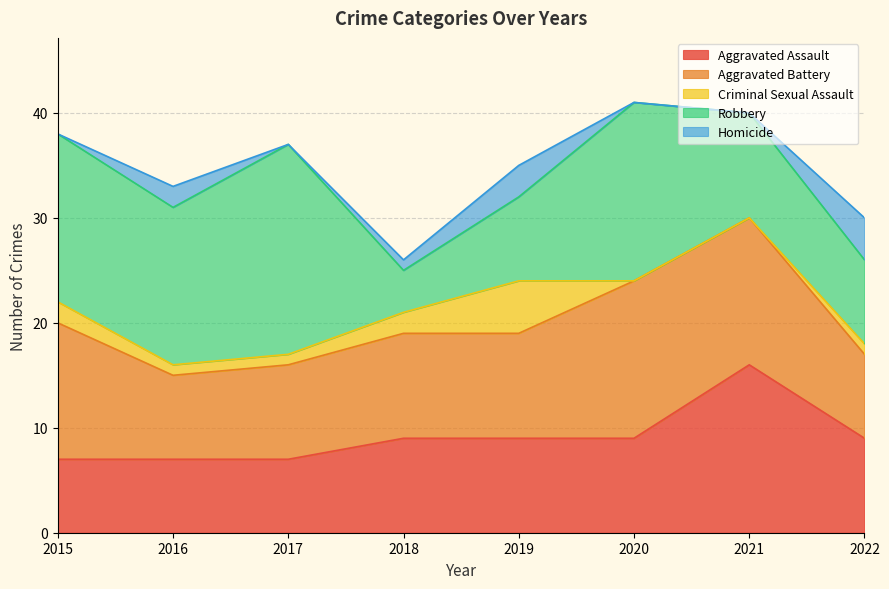

Where do Aggravated Assault and Aggravated Battery first cross each other?

2020 and 2021